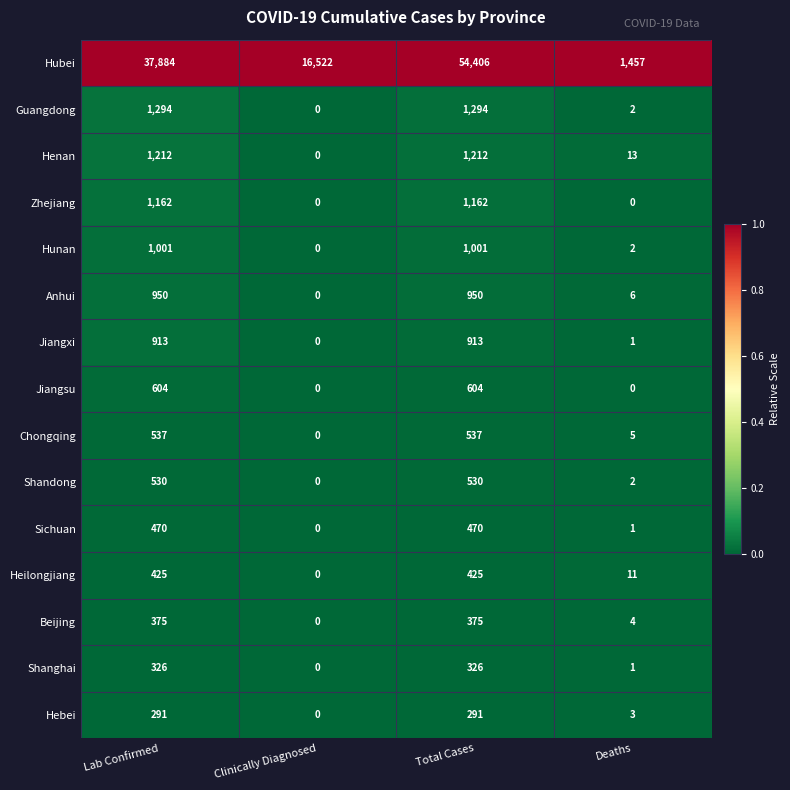

Count the number of categories in the chart.

4